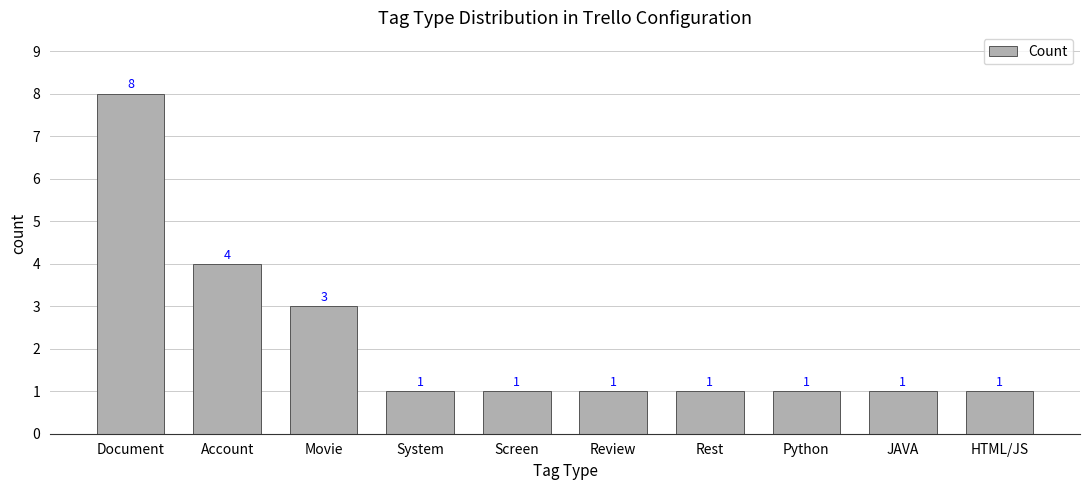

The value at HTML/JS is 1. True or false?

True